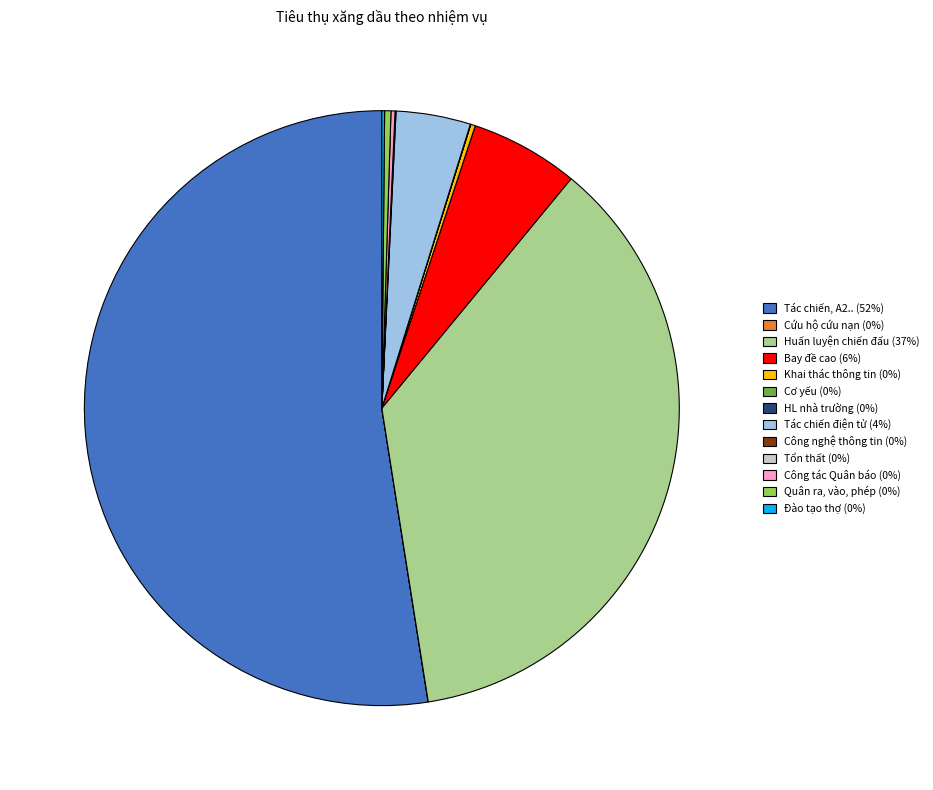

Which category has the biggest portion of the pie?

Tác chiến, A2..